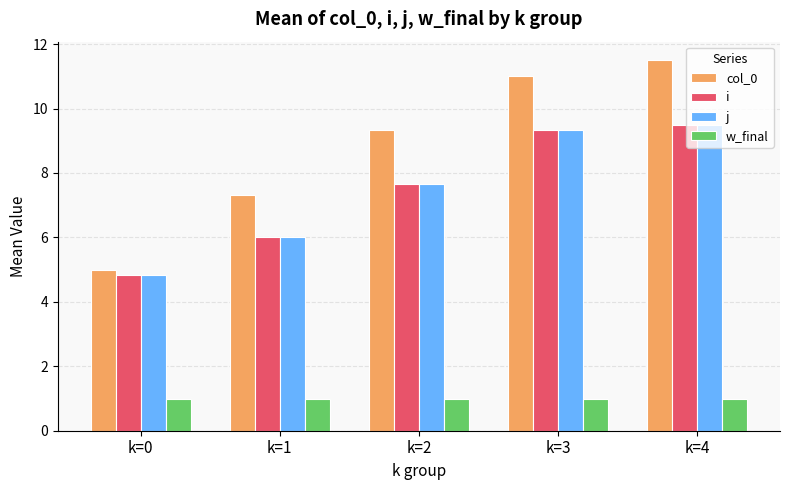

What is the sum of the col_0 values at k=1 and k=4?

18.8